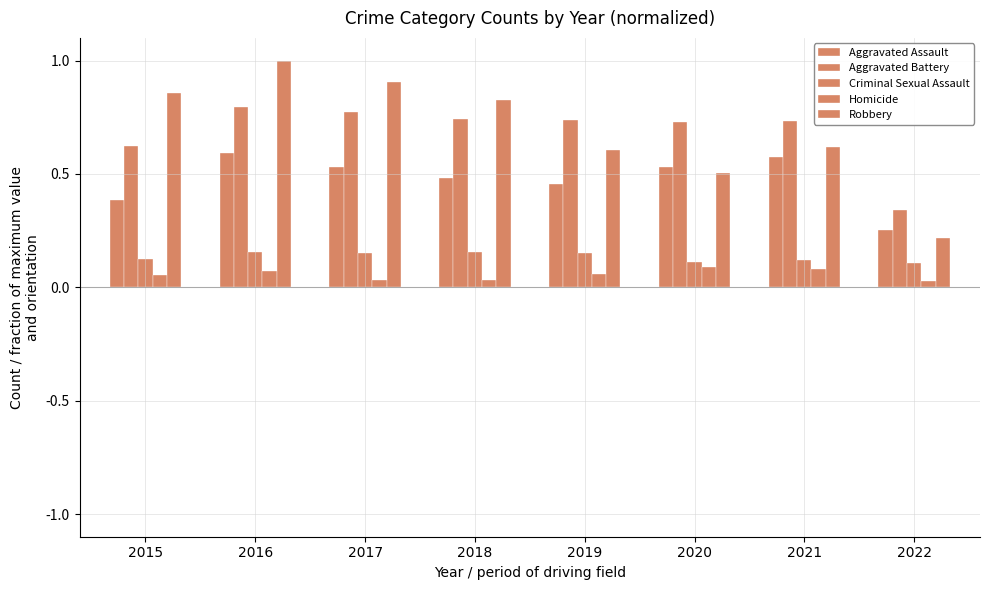

How many bars are there in each group?

5